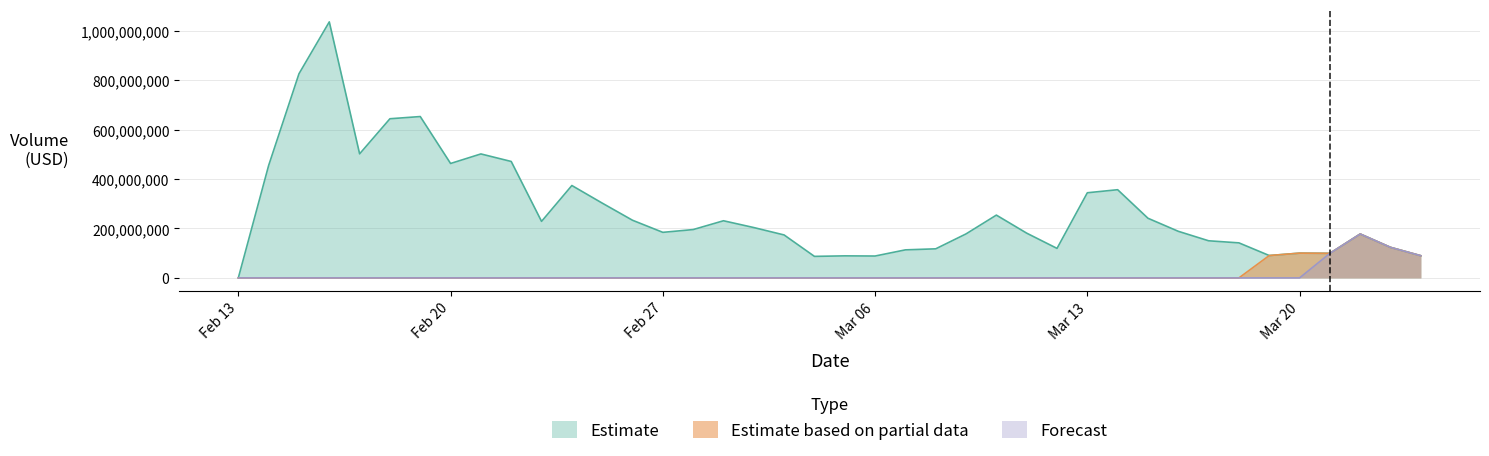

How many lines are shown in the chart?

3